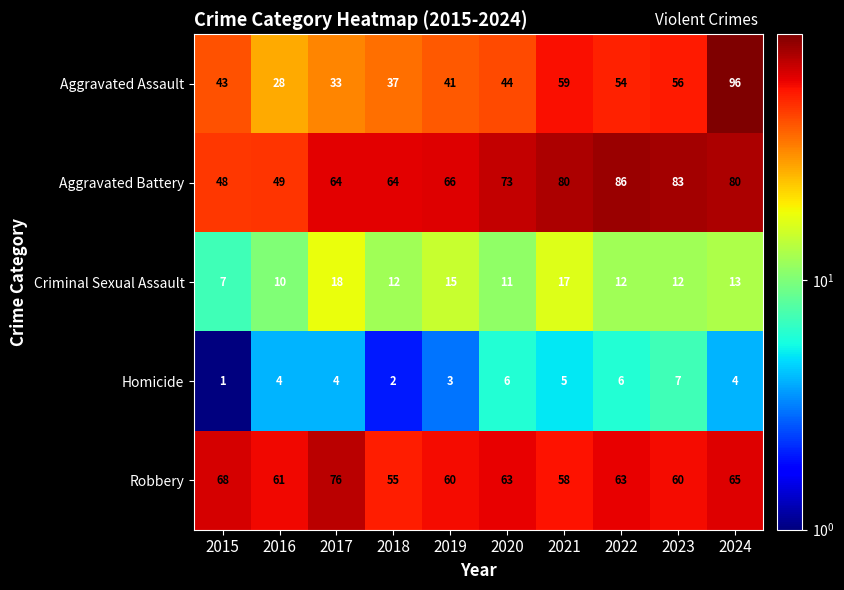

At which label does Homicide reach its minimum?

2015